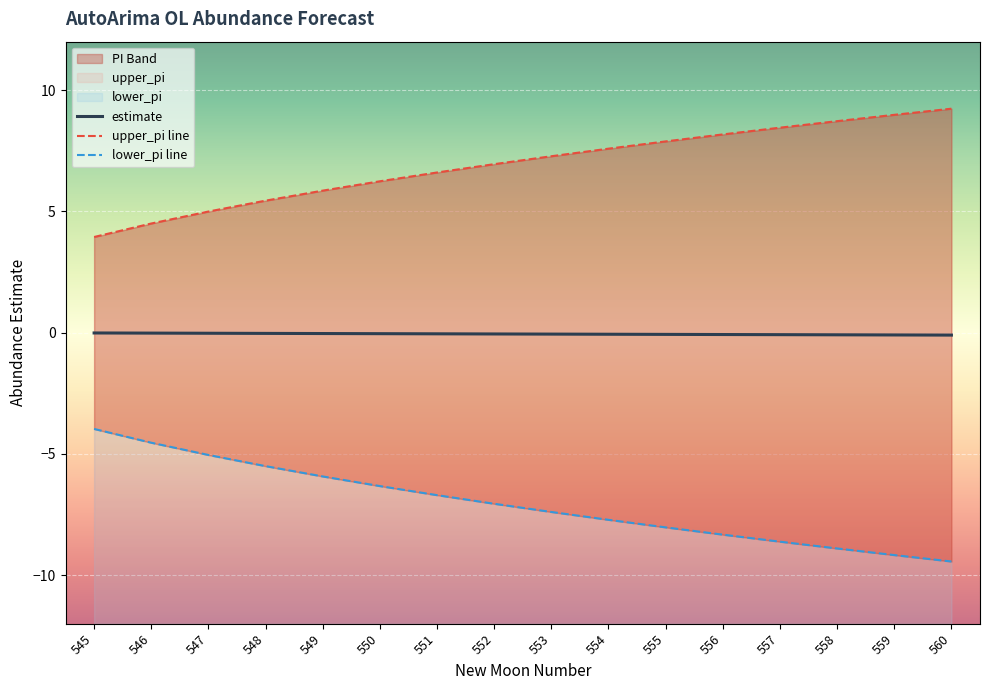

Rank the series at 551 from highest to lowest value.

upper_pi line, estimate, lower_pi line